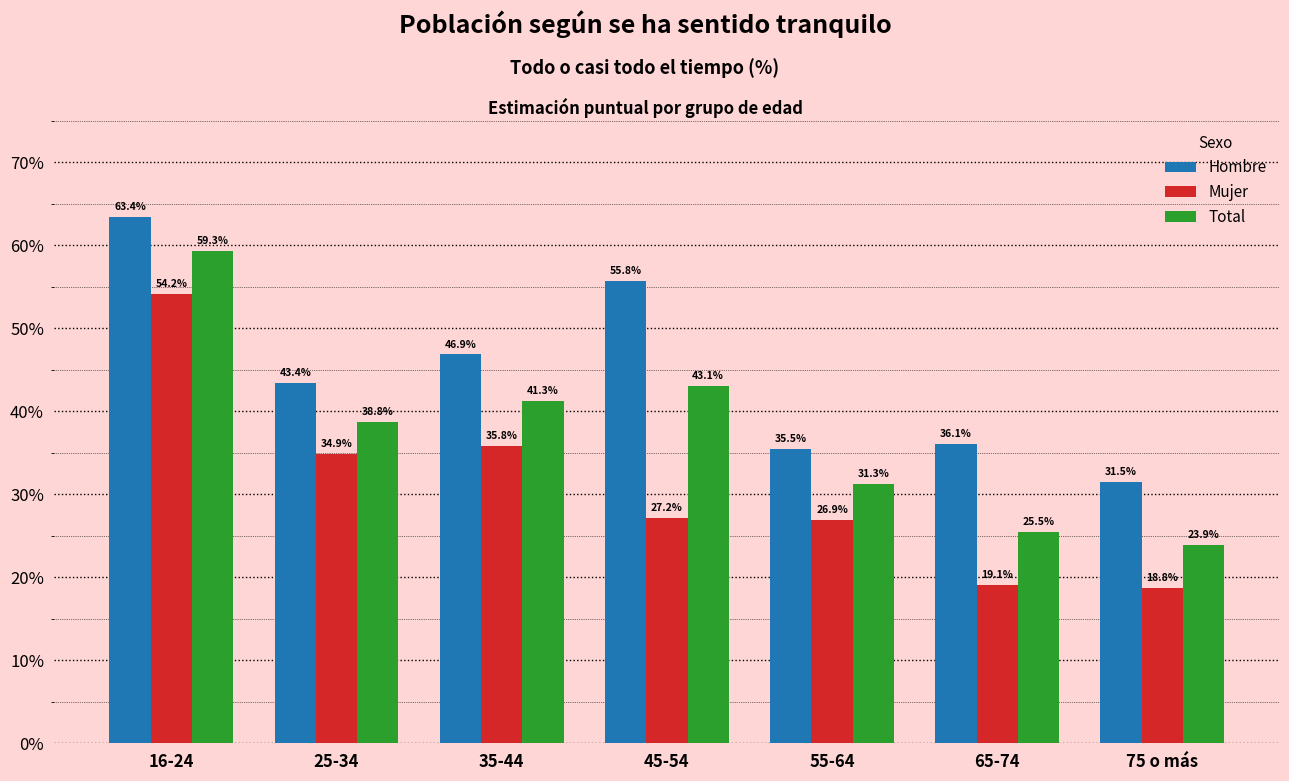

What is the value of the Total bar at the 3rd from the left?

41.3